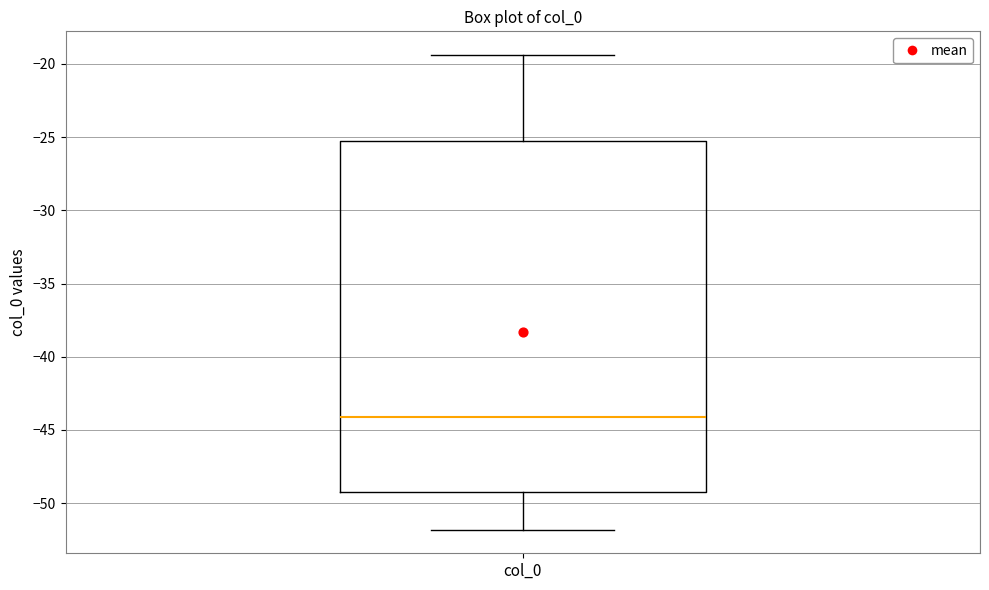

Transcribe this box plot: give where the median line is, the range the box spans, and where the two whiskers end, as read against the y-axis. The values are not printed on the chart, so give them approximately, as read against the axis.

median -44.0, box -49.5 to -25.0, whiskers -52.0 to -19.5